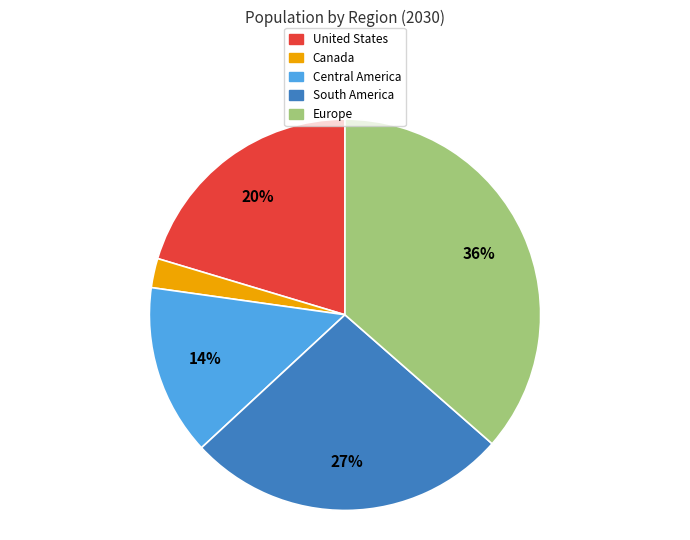

What is the smallest slice in the pie chart?

Canada